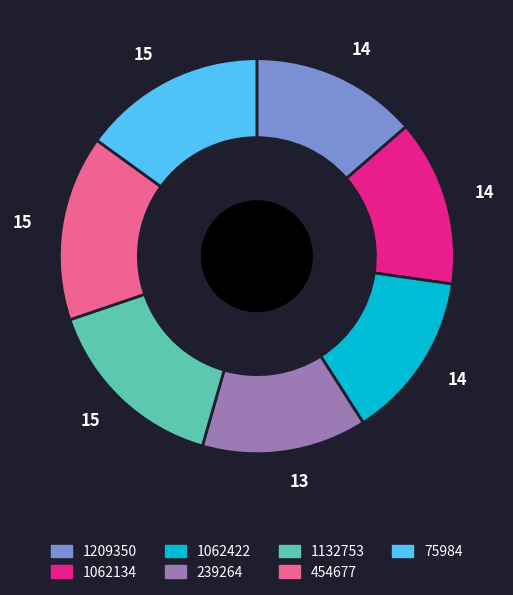

Is there a majority slice in this chart?

No